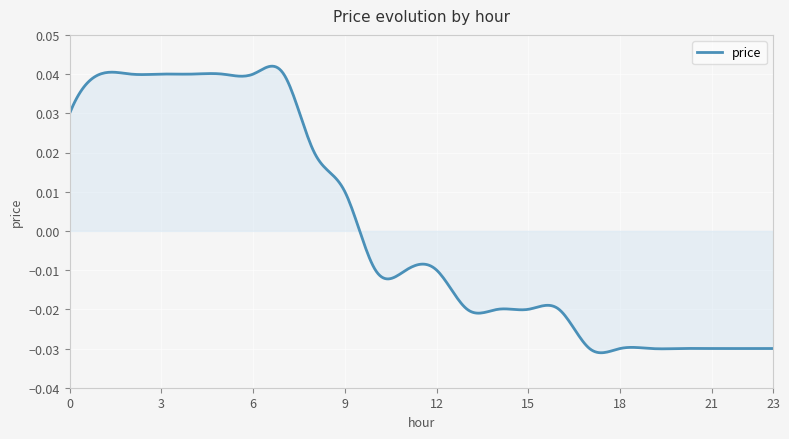

Which label corresponds to the largest value in the chart?

1